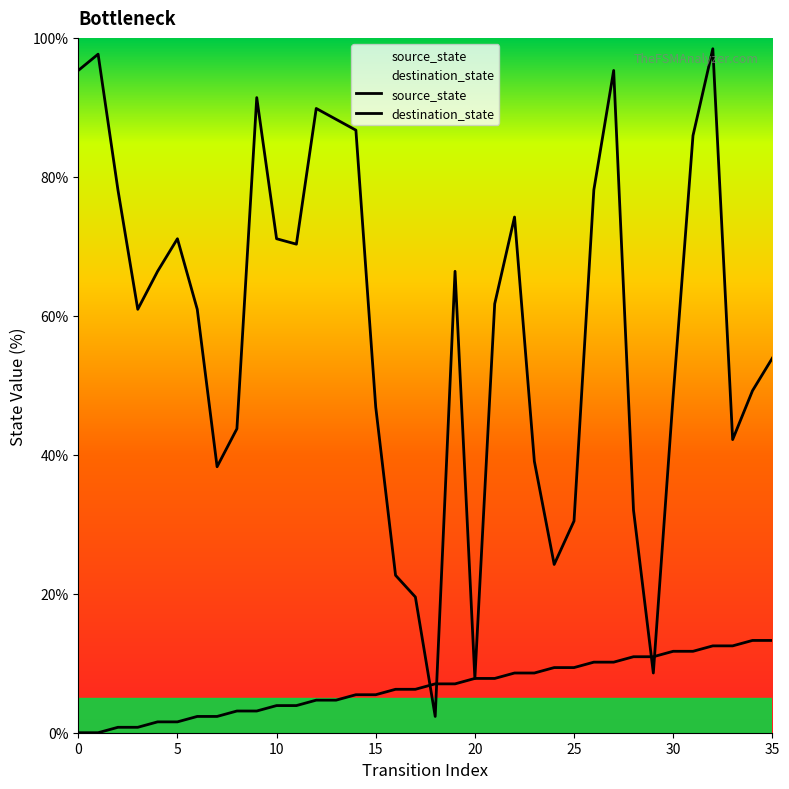

Rank the series by their maximum value, from lowest to highest.

source_state, destination_state